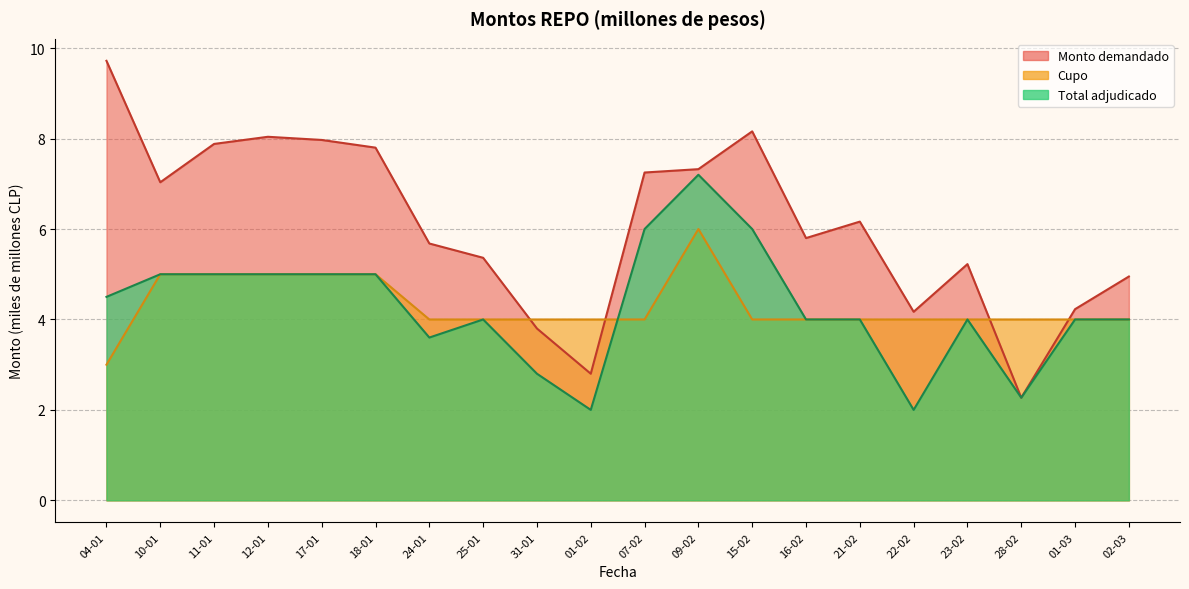

Is it true that Total adjudicado equals 6.4 at 21-02?

False